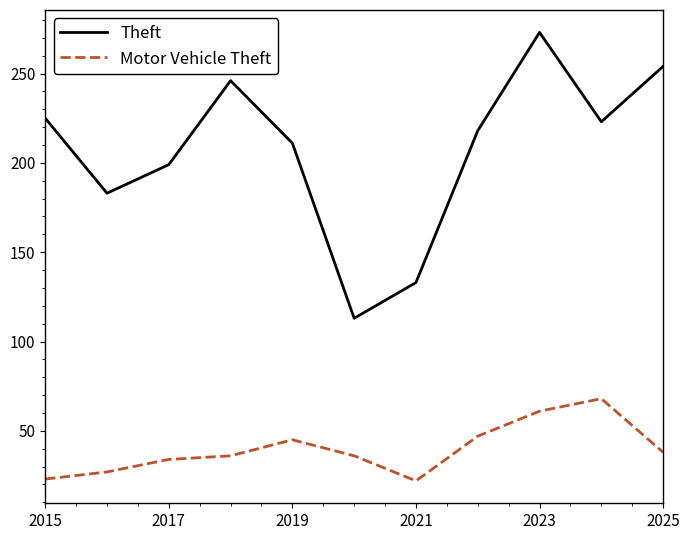

What are all the series names shown in the legend?

Theft, Motor Vehicle Theft